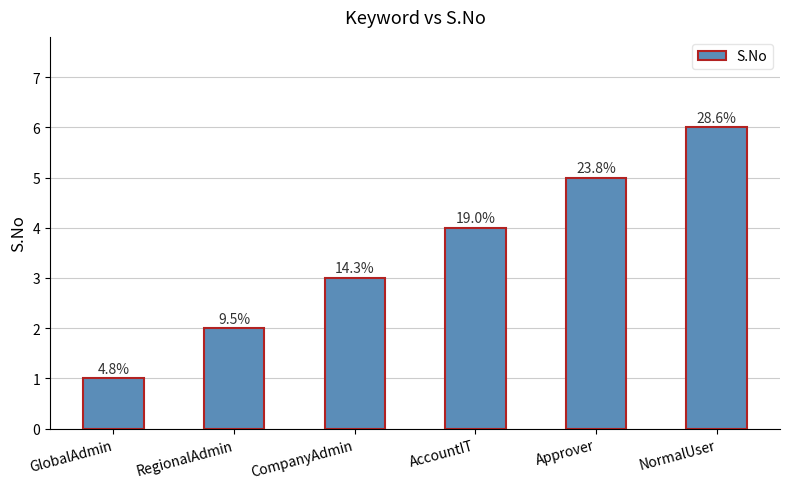

What is the sum of all values?

21